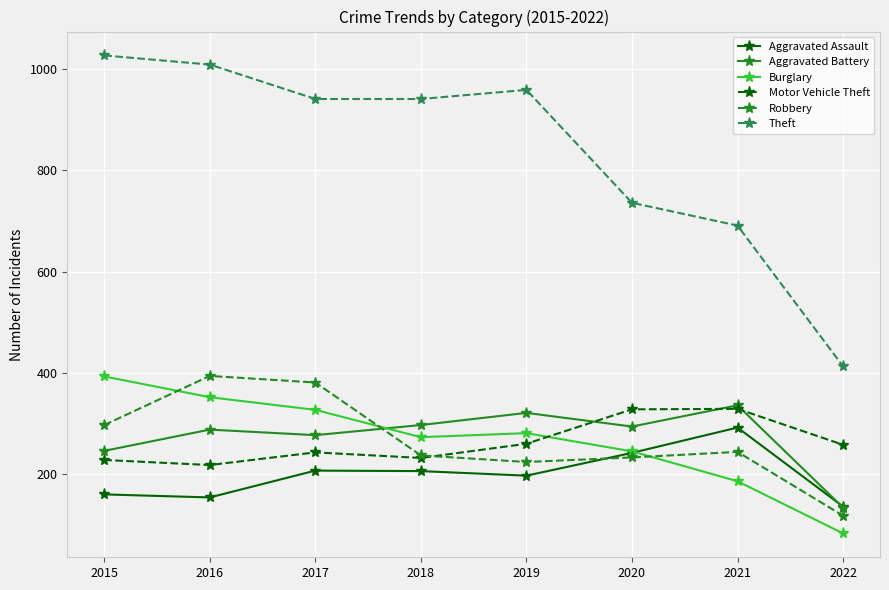

Where is the first local maximum for Robbery?

2016